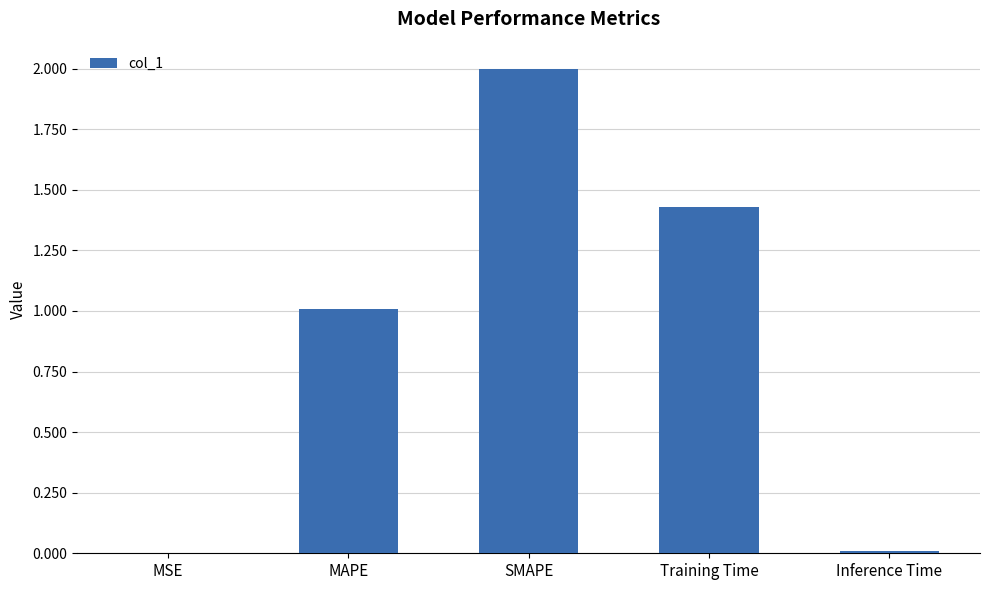

What is the sum of all values?

4.4